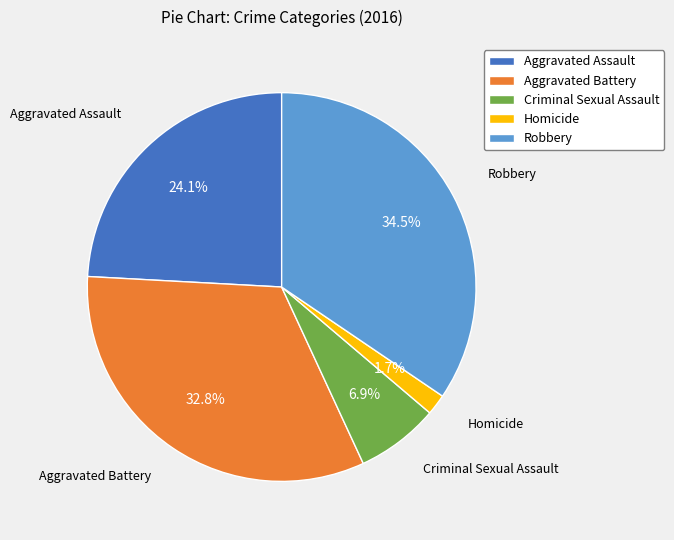

To the nearest percent, what is the combined percentage of Criminal Sexual Assault and Robbery?

41%